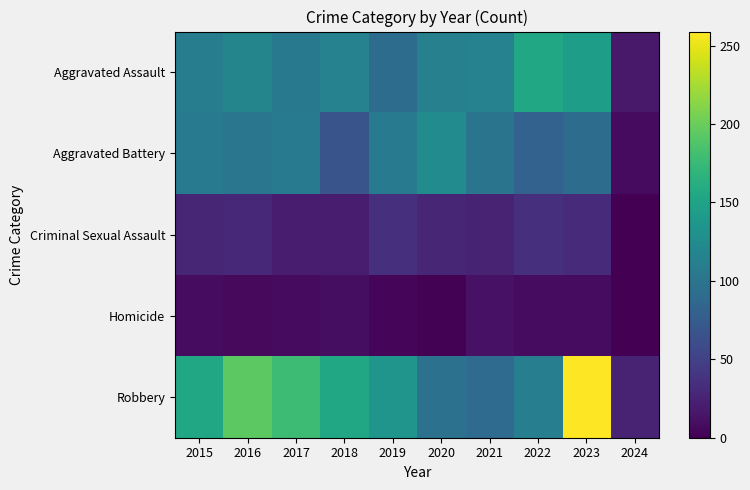

Which series has the largest total across all categories?

Robbery